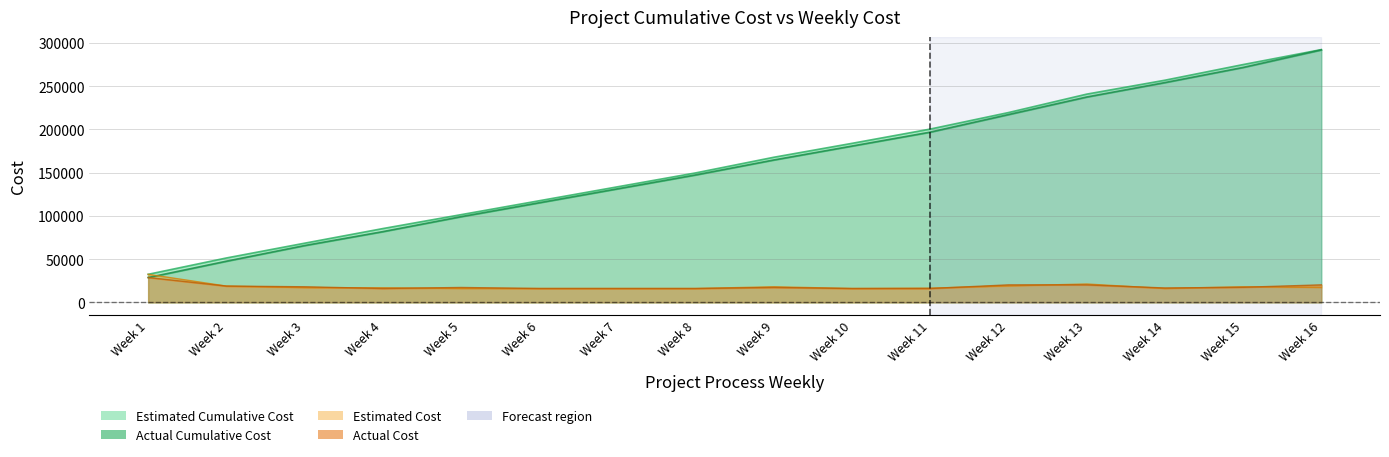

Which series has the largest range (max minus min)?

Actual Cumulative Cost